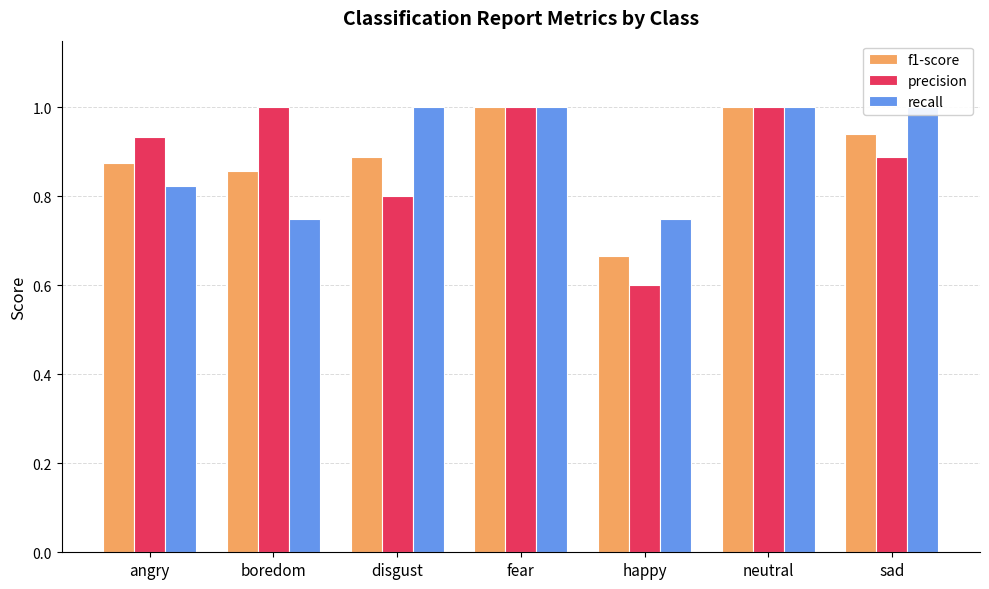

Which label corresponds to the smallest value in the chart?

happy